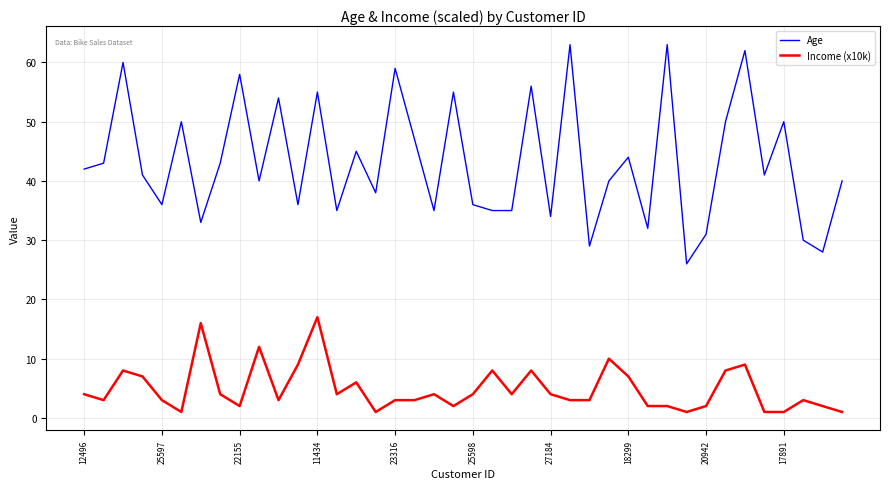

True or false: Age and Income (x10k) cross at least once.

False